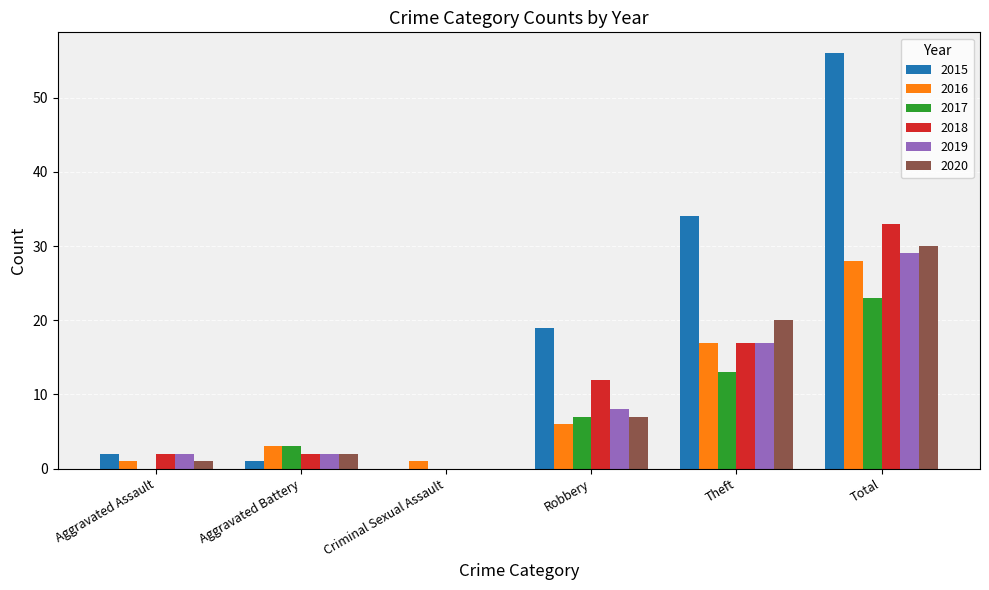

How many distinct data groups are displayed?

6